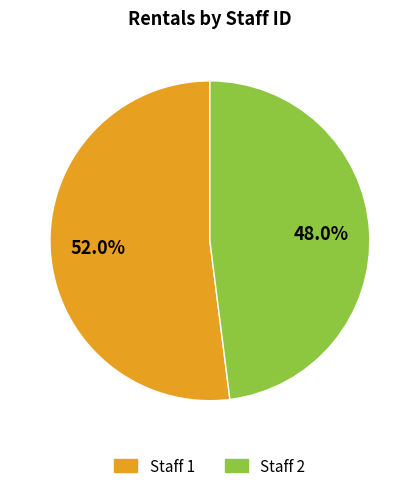

Between Staff 1 and Staff 2, which is larger?

Staff 1